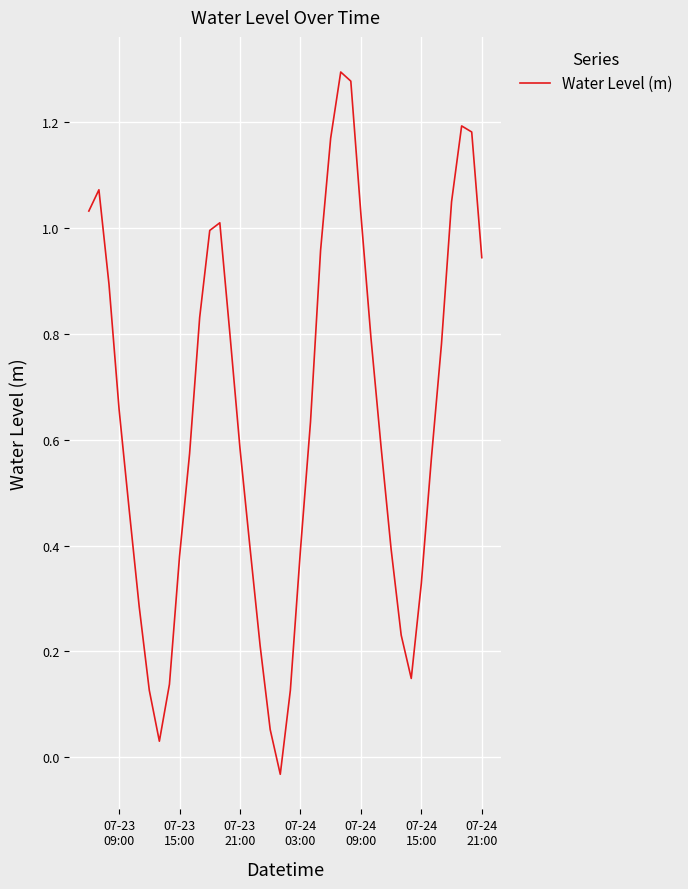

Reading left to right, what are all the values shown in this chart?

1.0	1.1	0.9	0.7	0.5	0.3	0.1	0.0	0.1	0.4	0.6	0.8	1.0	1.0	0.8	0.6	0.4	0.2	0.1	-0.0	0.1	0.4	0.6	1.0	1.2	1.3	1.3	1.0	0.8	0.6	0.4	0.2	0.1	0.3	0.6	0.8	1.0	1.2	1.2	0.9